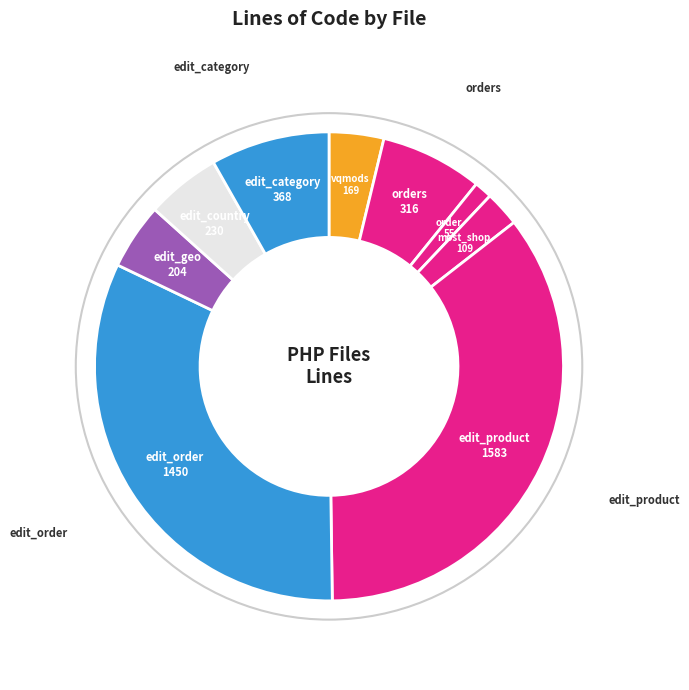

Does edit_geo 204 represent more than half of the total?

No